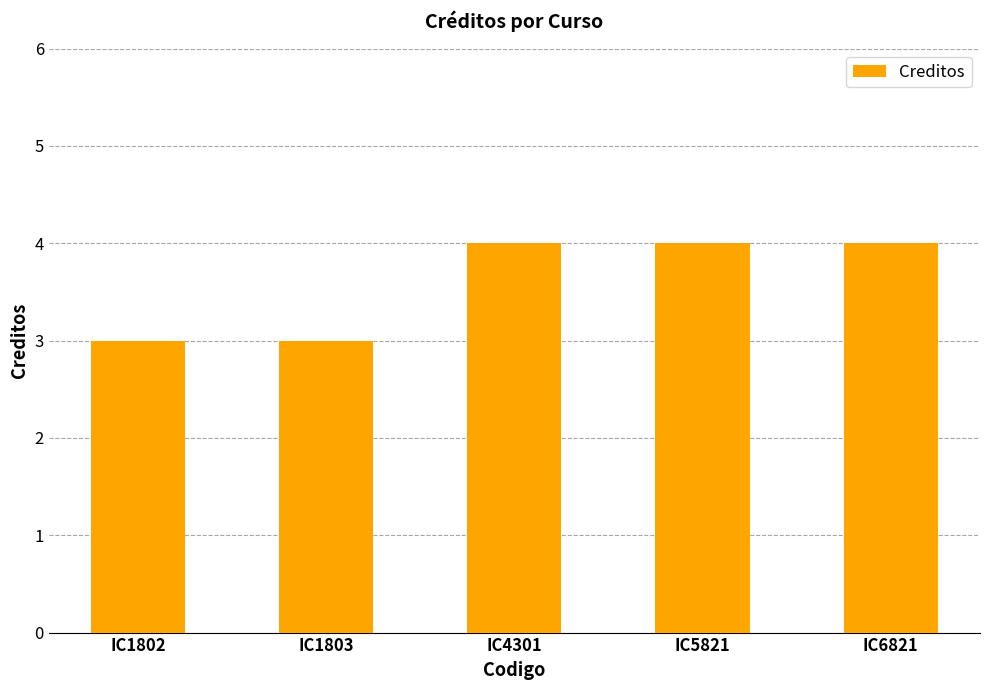

What is the value of the 1st bar from the left?

3